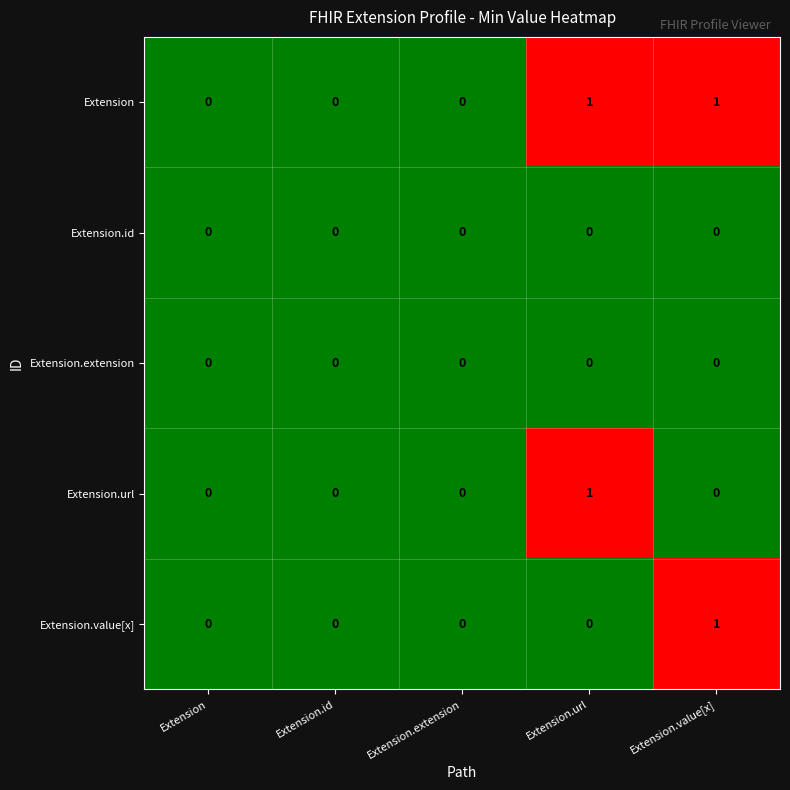

Count the Extension values in the range 0 to 1.

5